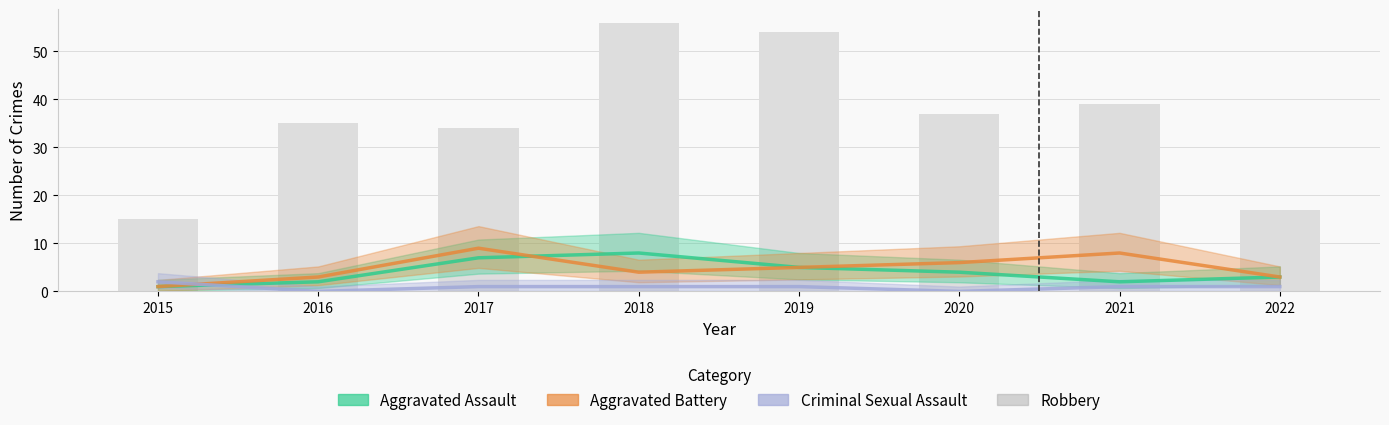

True or false: the data shows 55 at 2020.

False